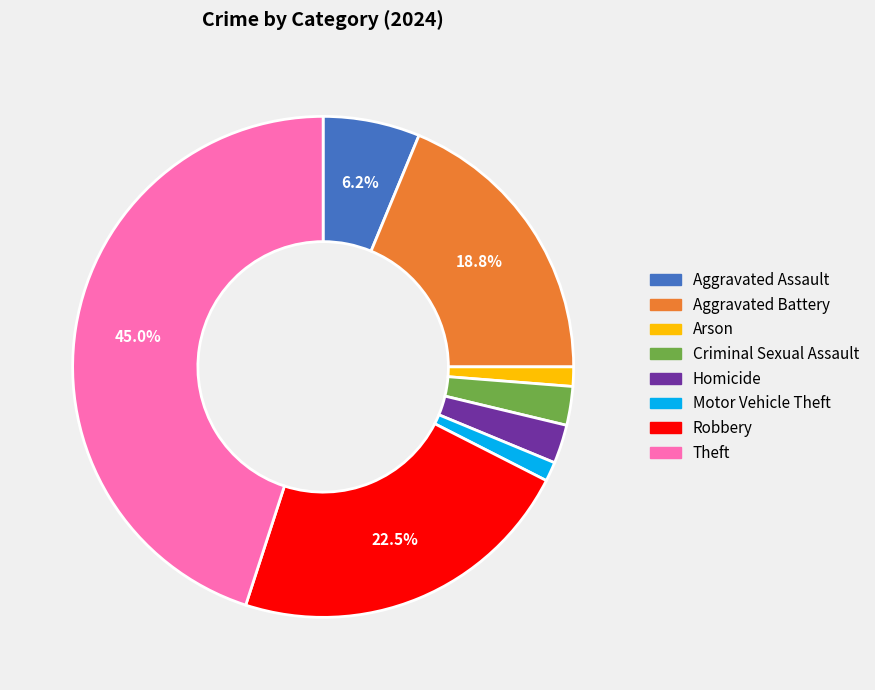

To the nearest percent, what percentage of the pie is Motor Vehicle Theft?

1%